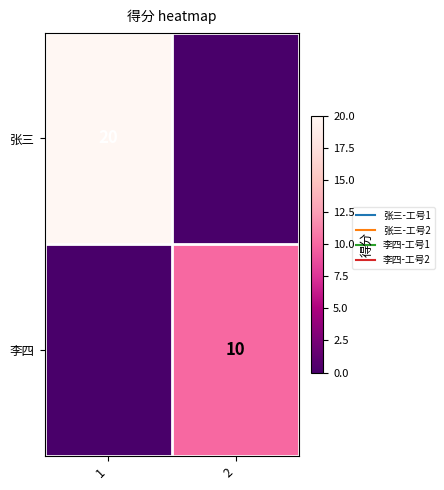

Count the number of data series in this chart.

2